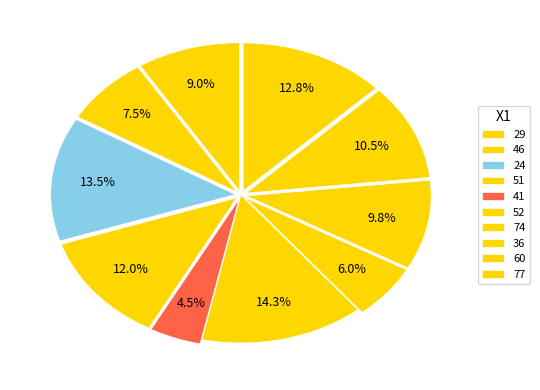

How many slices are in this pie chart?

10